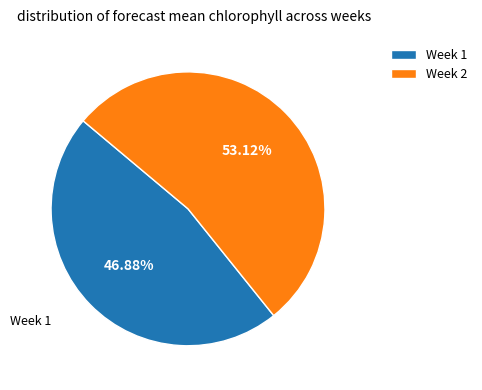

Does any single category account for the majority?

Yes